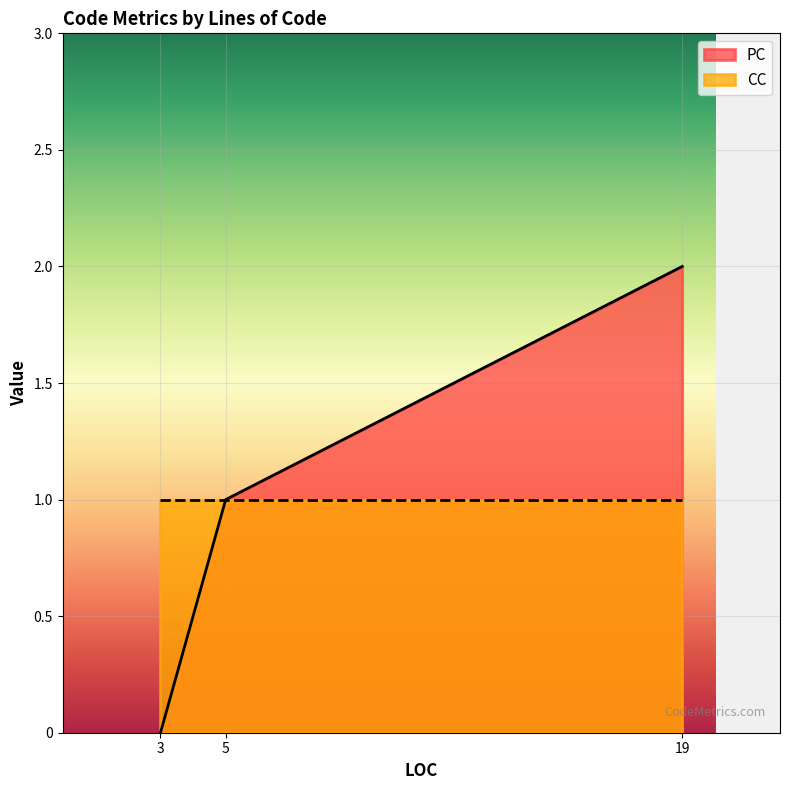

Rank the categories by PC value from lowest to highest.

3, 5, 19